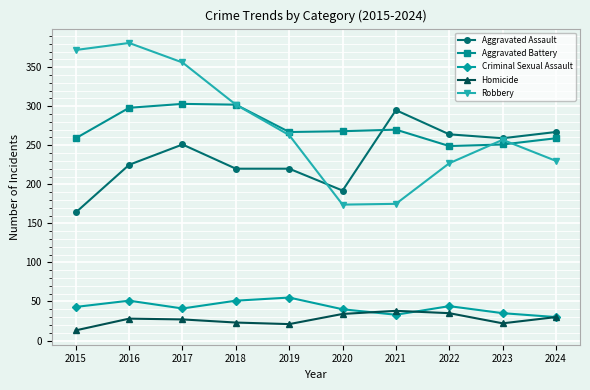

What is the value of the Robbery point at the 9th from the left?

257